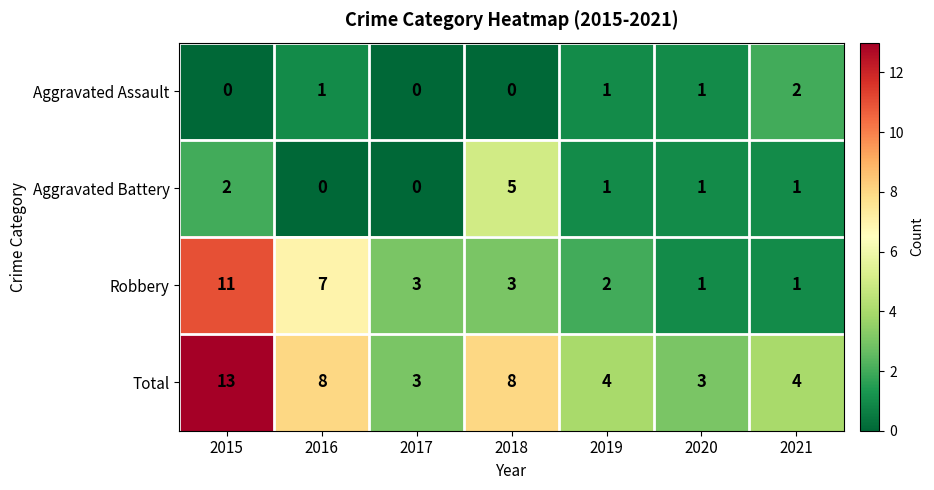

Count the Aggravated Battery values in the range 0 to 2.

6